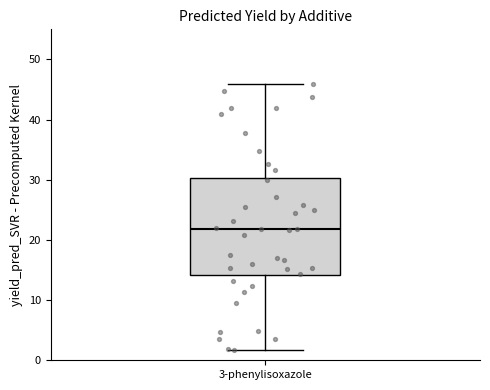

Transcribe this box plot: give where the median line is, the range the box spans, and where the two whiskers end, as read against the y-axis. The values are not printed on the chart, so give them approximately, as read against the axis.

median 22, box 14 to 30, whiskers 2 to 46